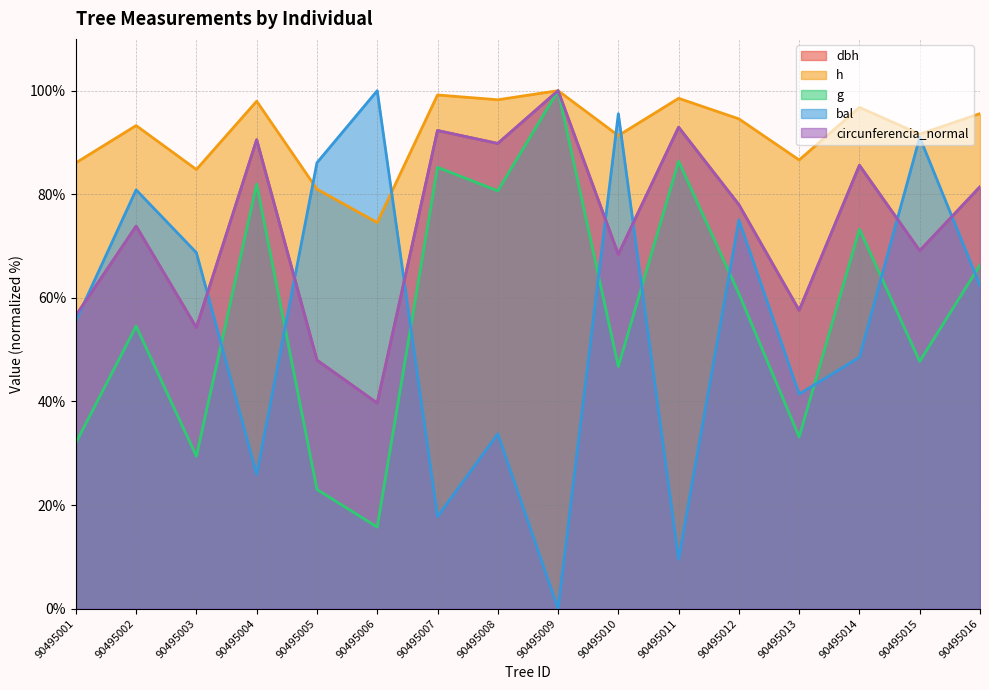

At which label is h closest to 87?

90495013